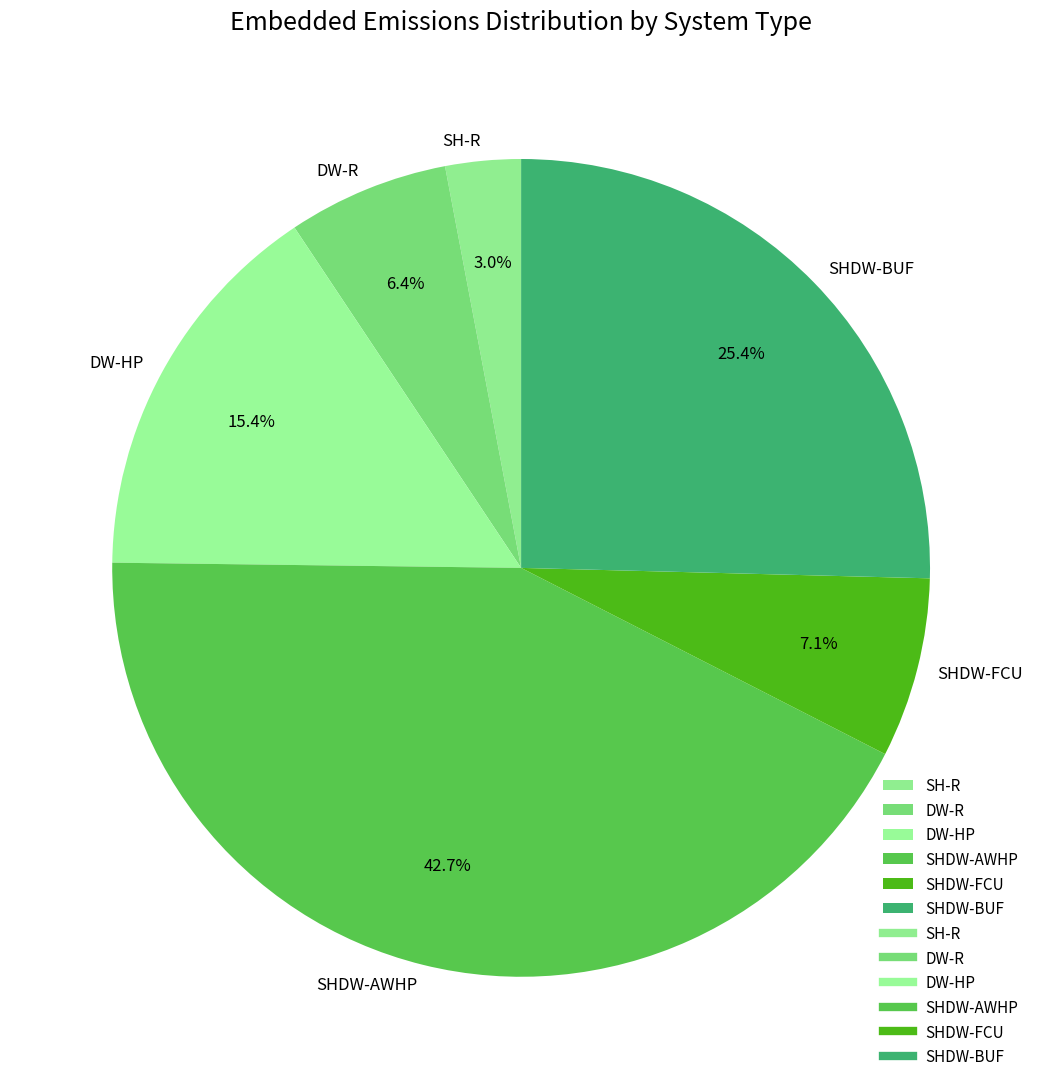

What is the ratio of the value at SH-R to the value at DW-HP?

0.2